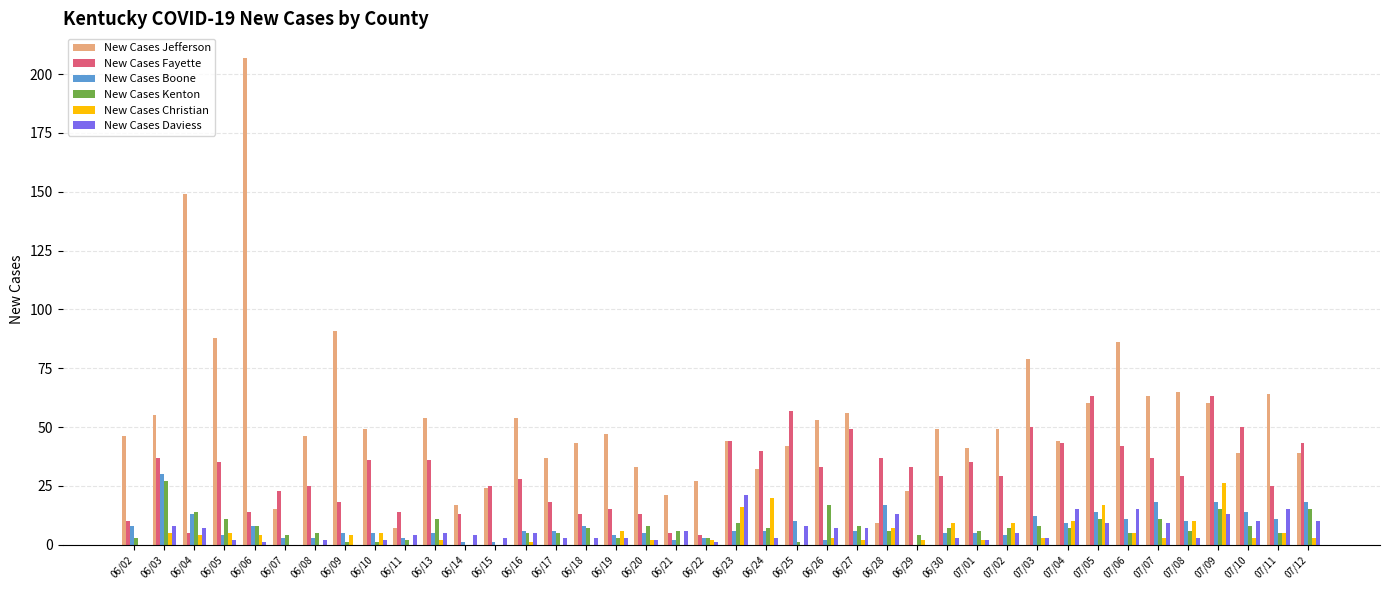

Is the value of New Cases Fayette at 06/25 greater than the value of New Cases Boone at 06/14?

Yes